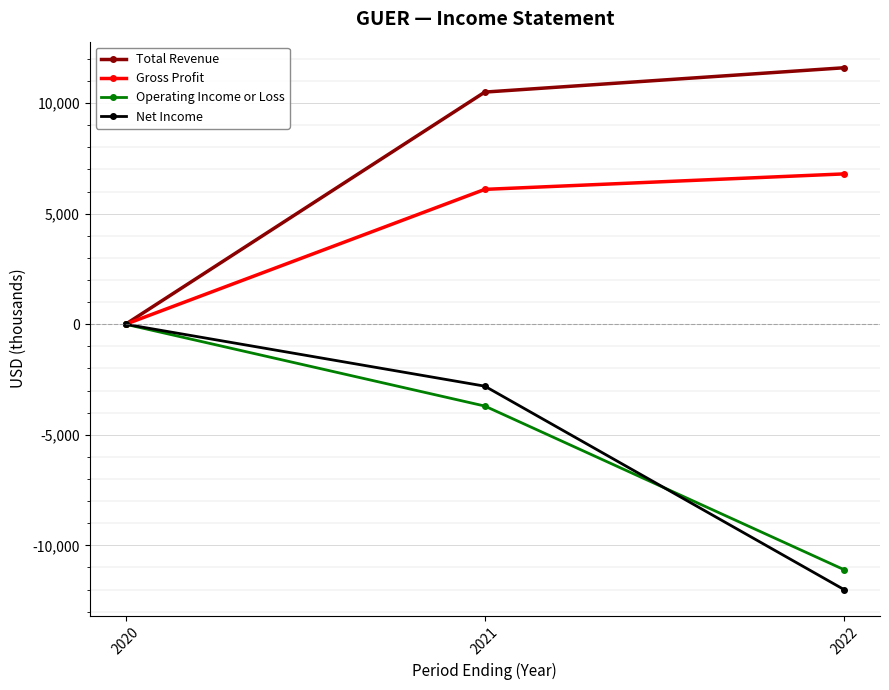

What is the difference between the Net Income values at 2020 and 2022?

12000